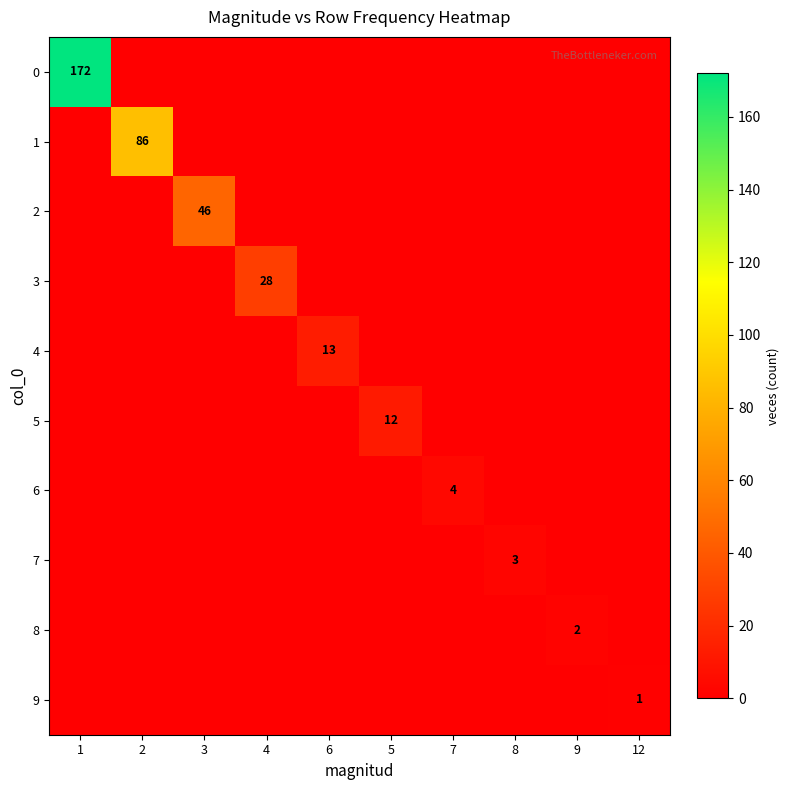

True or false: 0 has a value of 172 at 1.

True